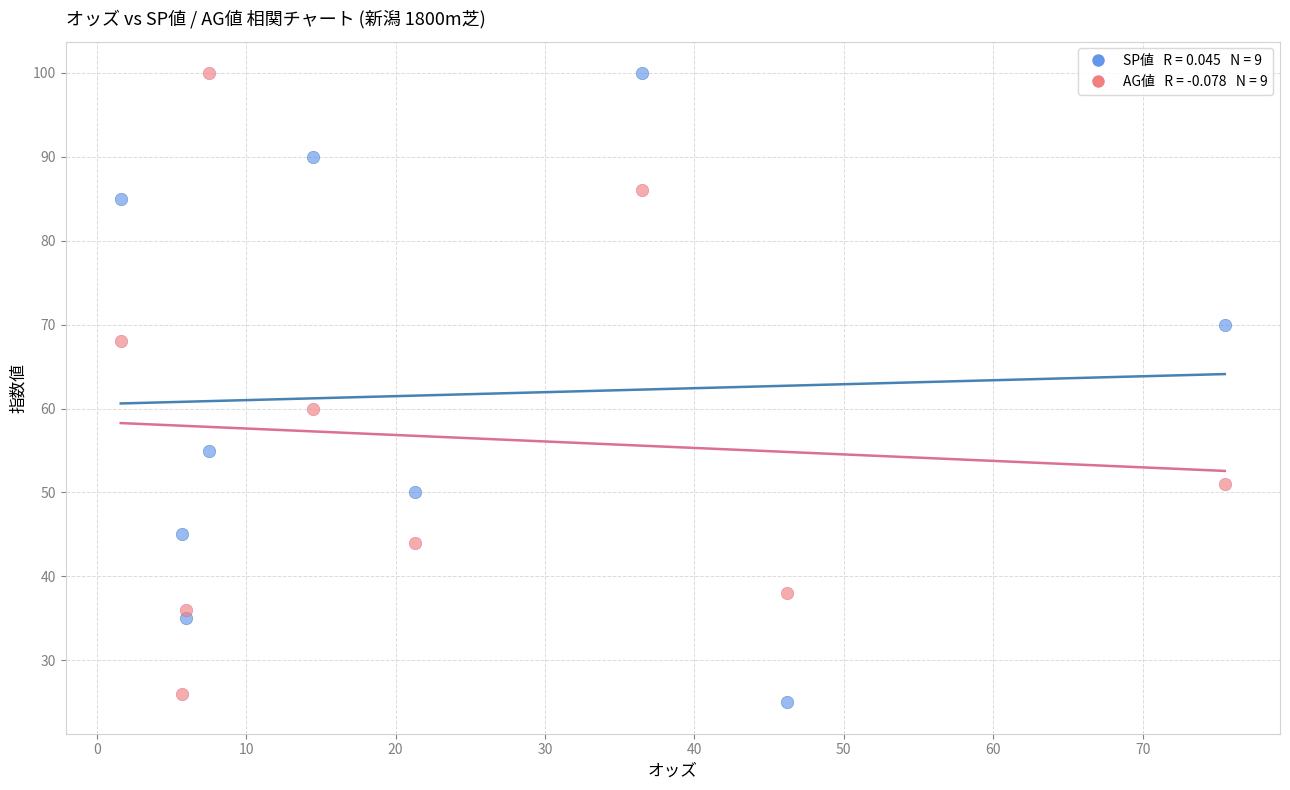

Across all series, what Y value is closest to 62?

60